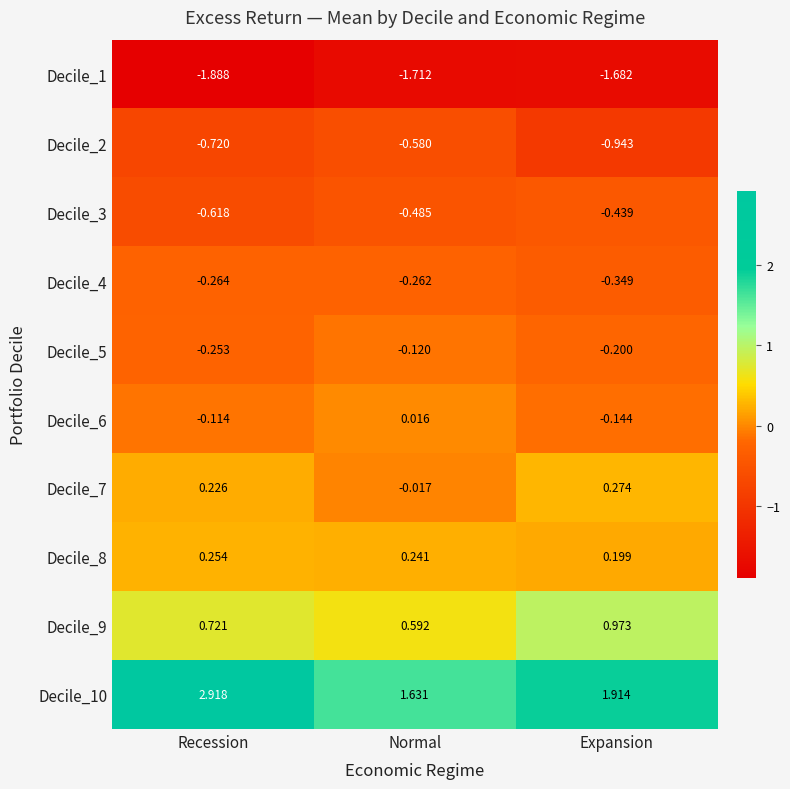

At which category does the chart reach its peak across all series?

Recession